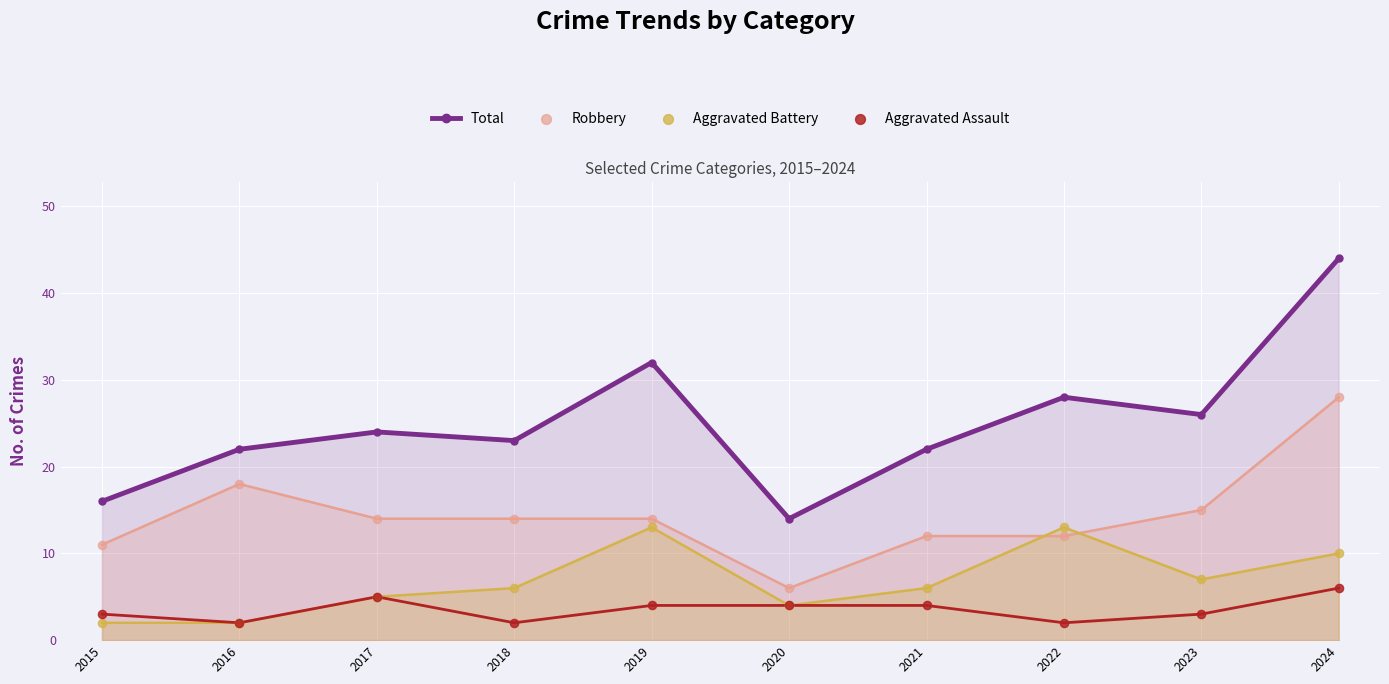

What is the total value across all series at 2015?

32